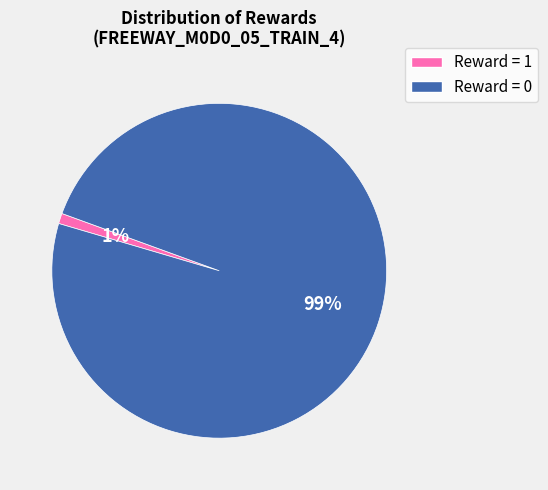

Which has a higher value, Reward = 0 or Reward = 1?

Reward = 0